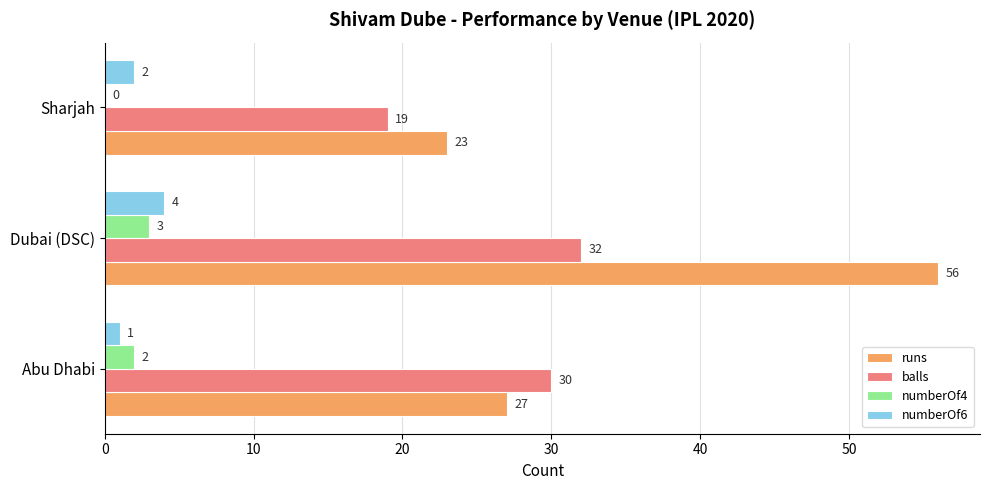

Which label corresponds to the largest value in the chart?

Dubai (DSC)